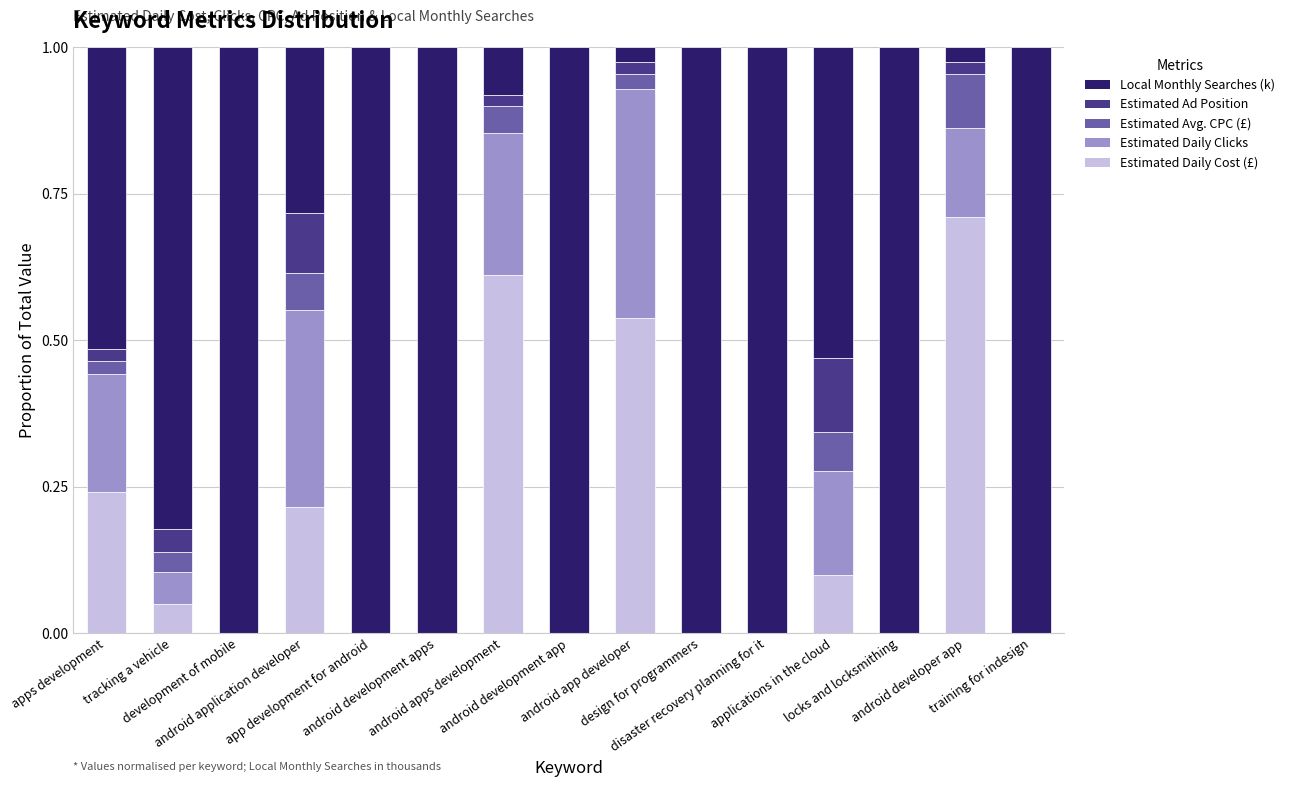

Are the bars horizontal?

No